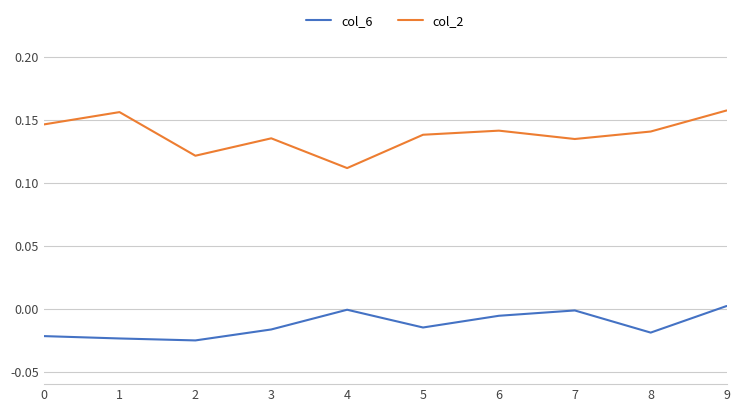

Which series has the widest spread of values?

col_2